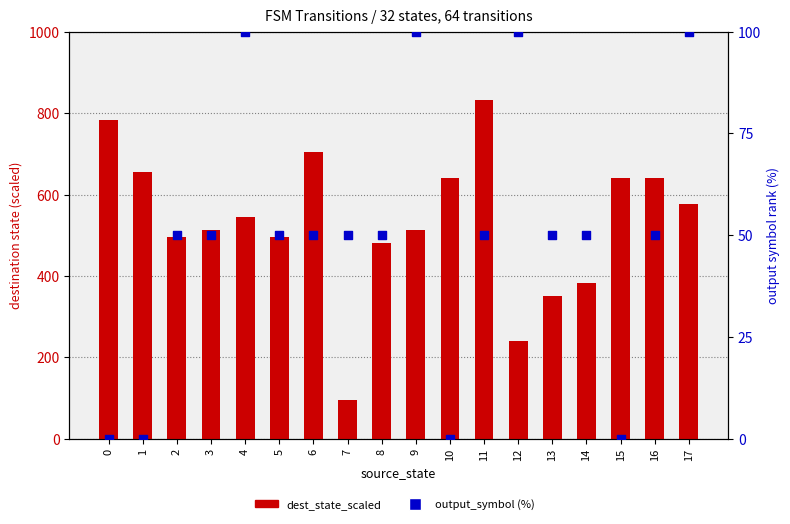

Is the value of dest_state_scaled at 2 greater than the value of output_symbol (%) at 10?

Yes